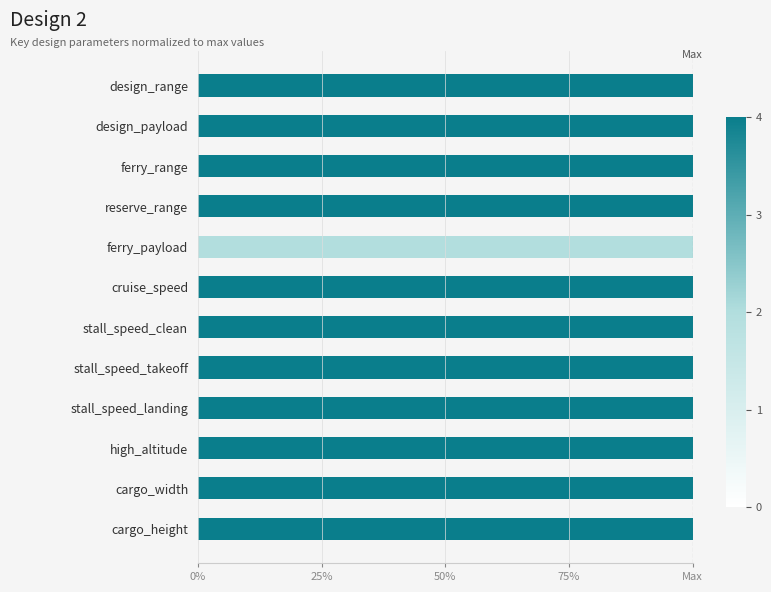

How many bars are there in total?

24